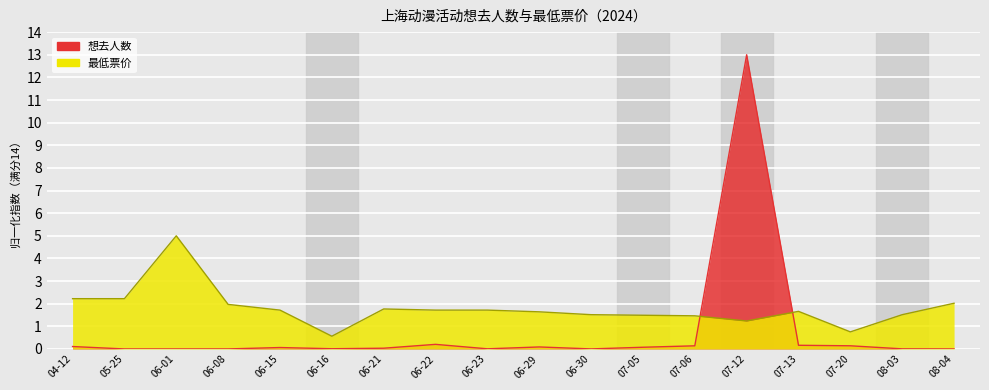

What is the sum of all 想去人数 values?

14.0